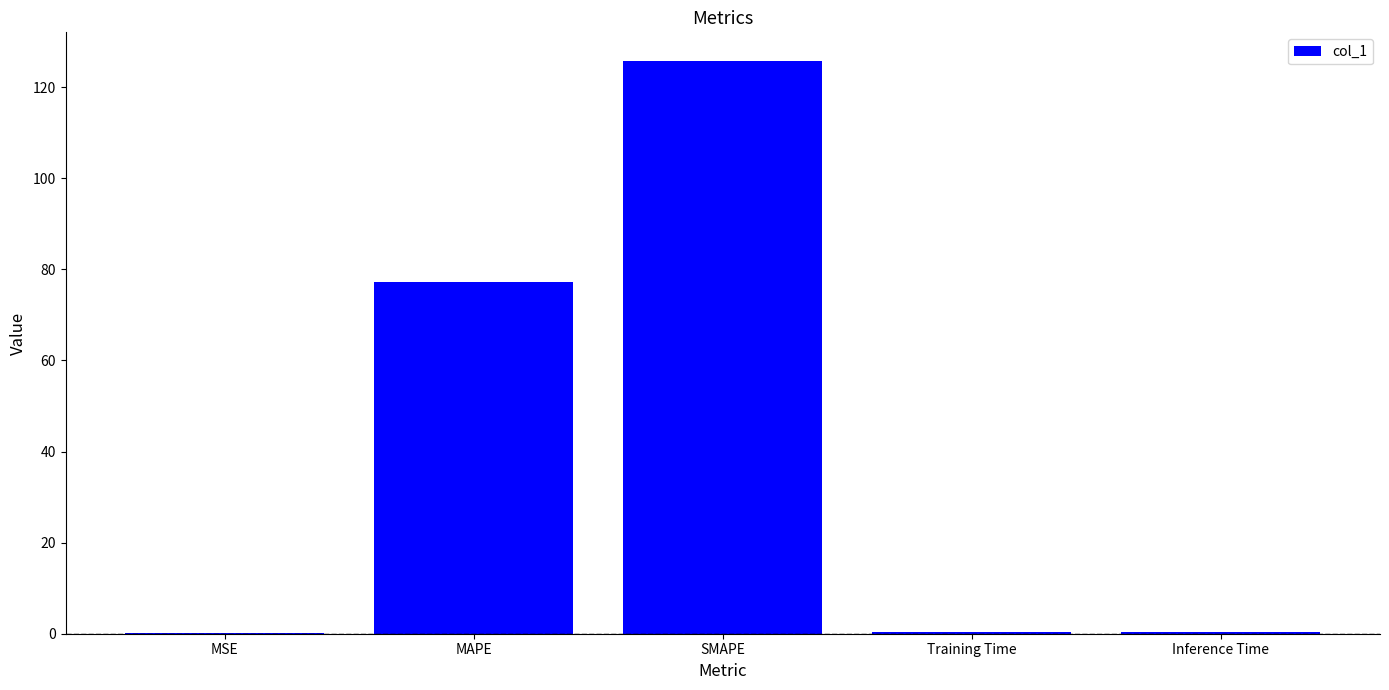

What is the sum of all values?

203.8